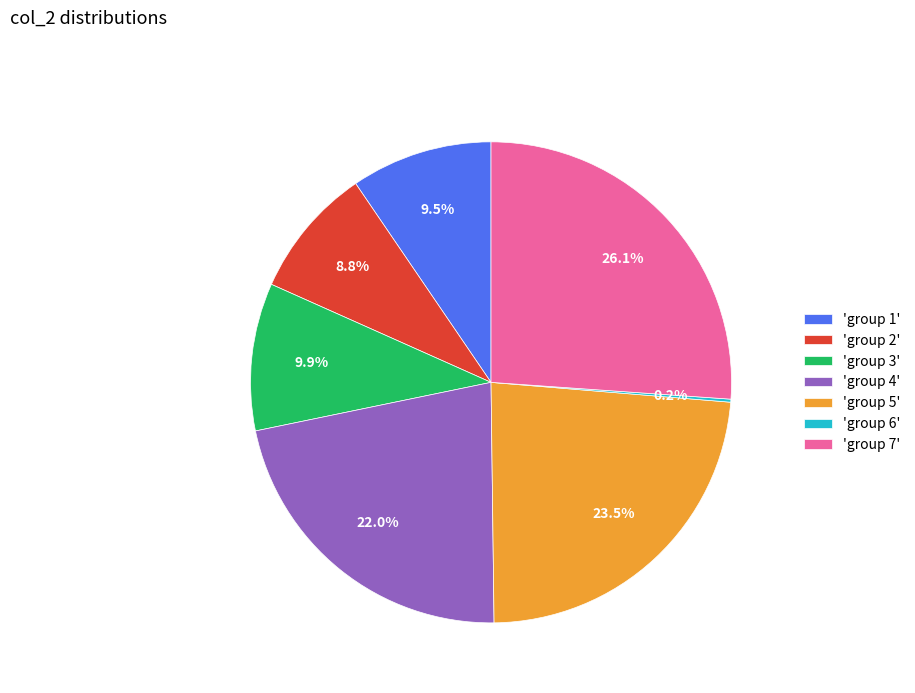

What is the largest slice in the pie chart?

'group 7'